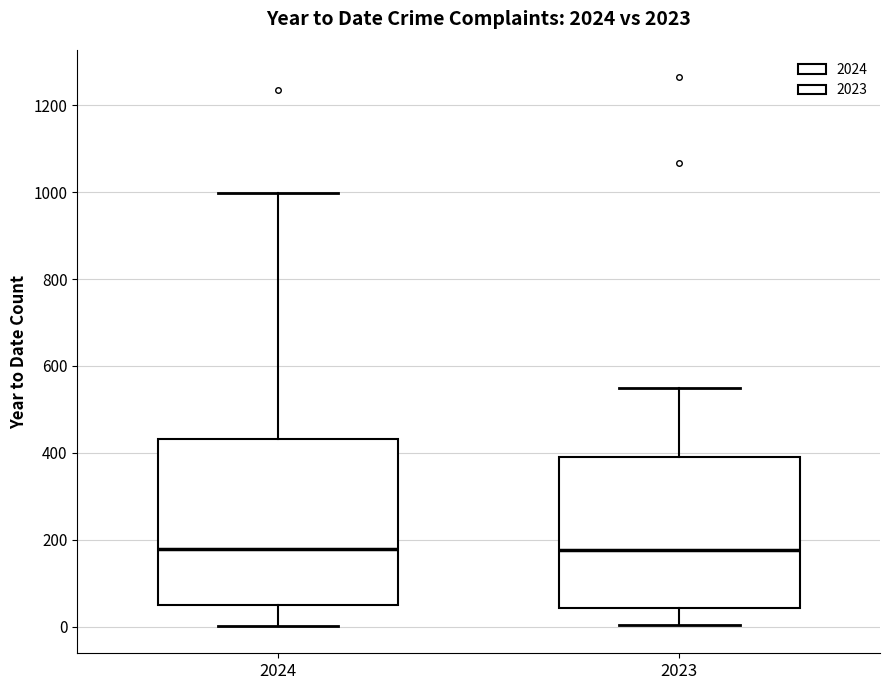

Where is the lower edge of the box at x = 2023 on the y-axis? The values are not printed on the chart, so give them approximately, as read against the axis.

40